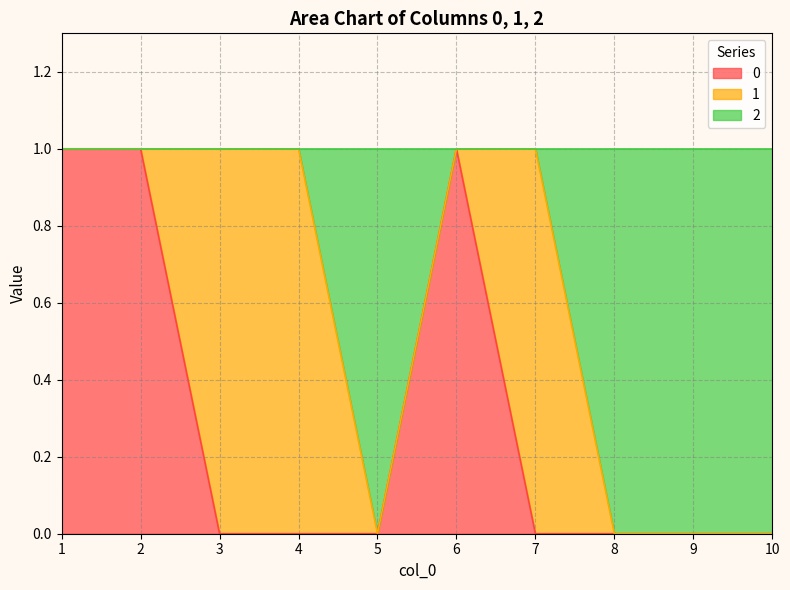

At how many categories does at least one series exceed 0?

6